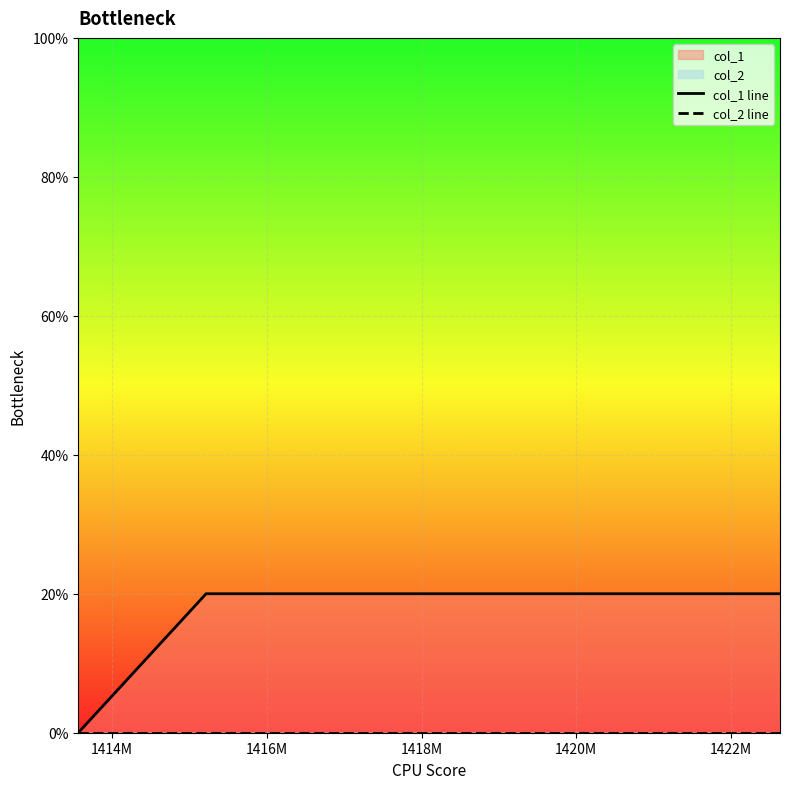

How many lines are shown in the chart?

2